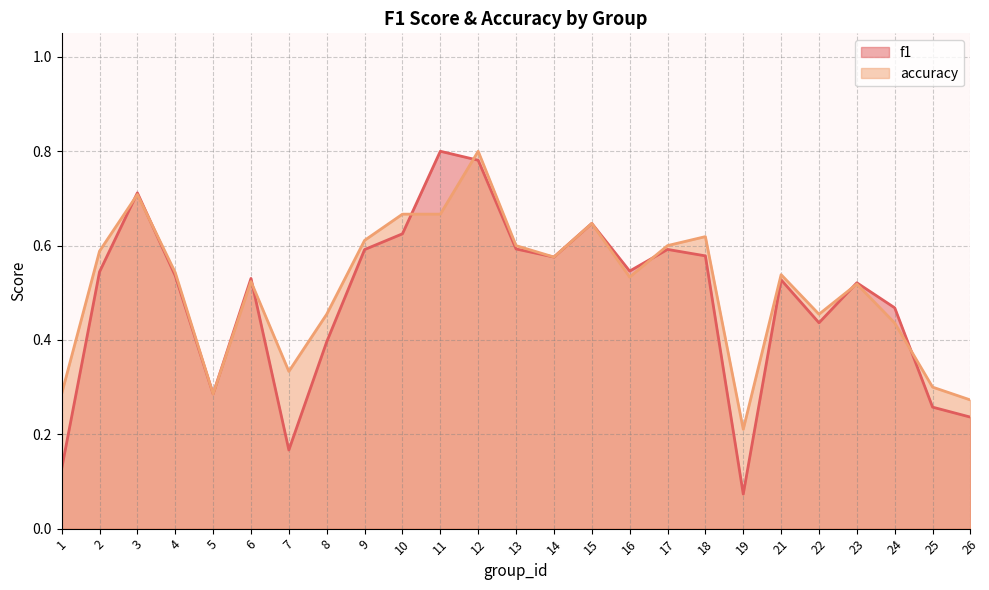

True or false: accuracy has a value of 0.5 at 23.

True